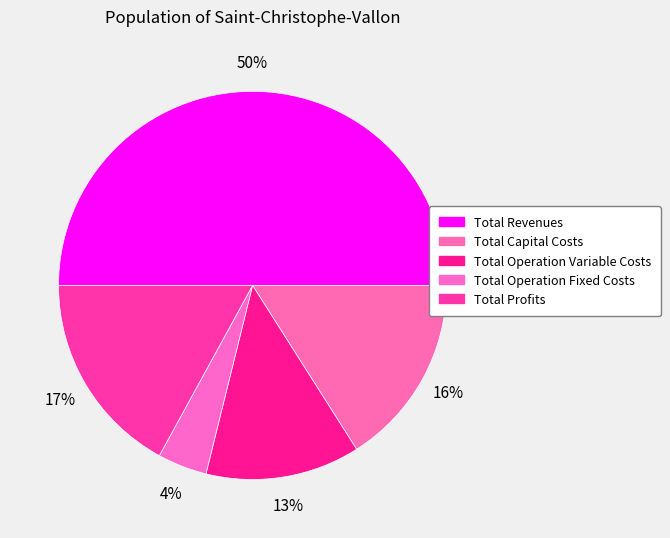

How many slices are in this pie chart?

5